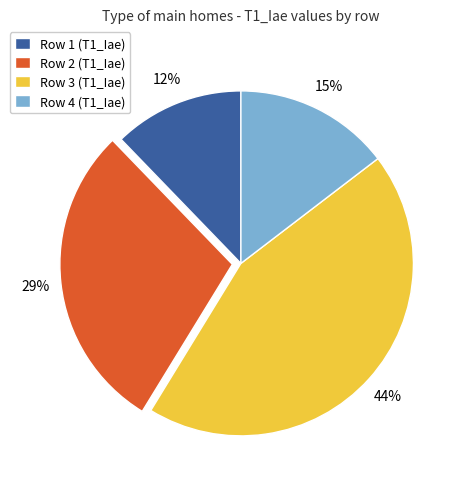

How many slices are in this pie chart?

4